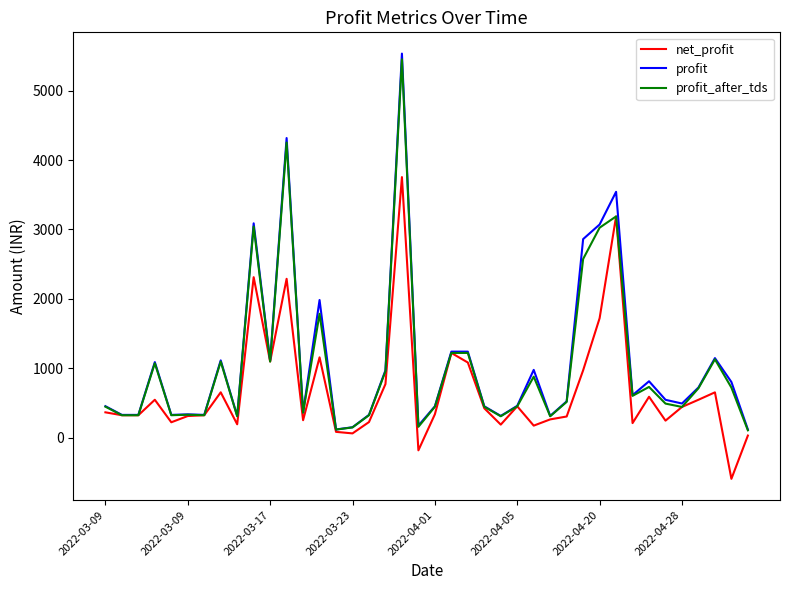

Which series has the largest range (max minus min)?

profit